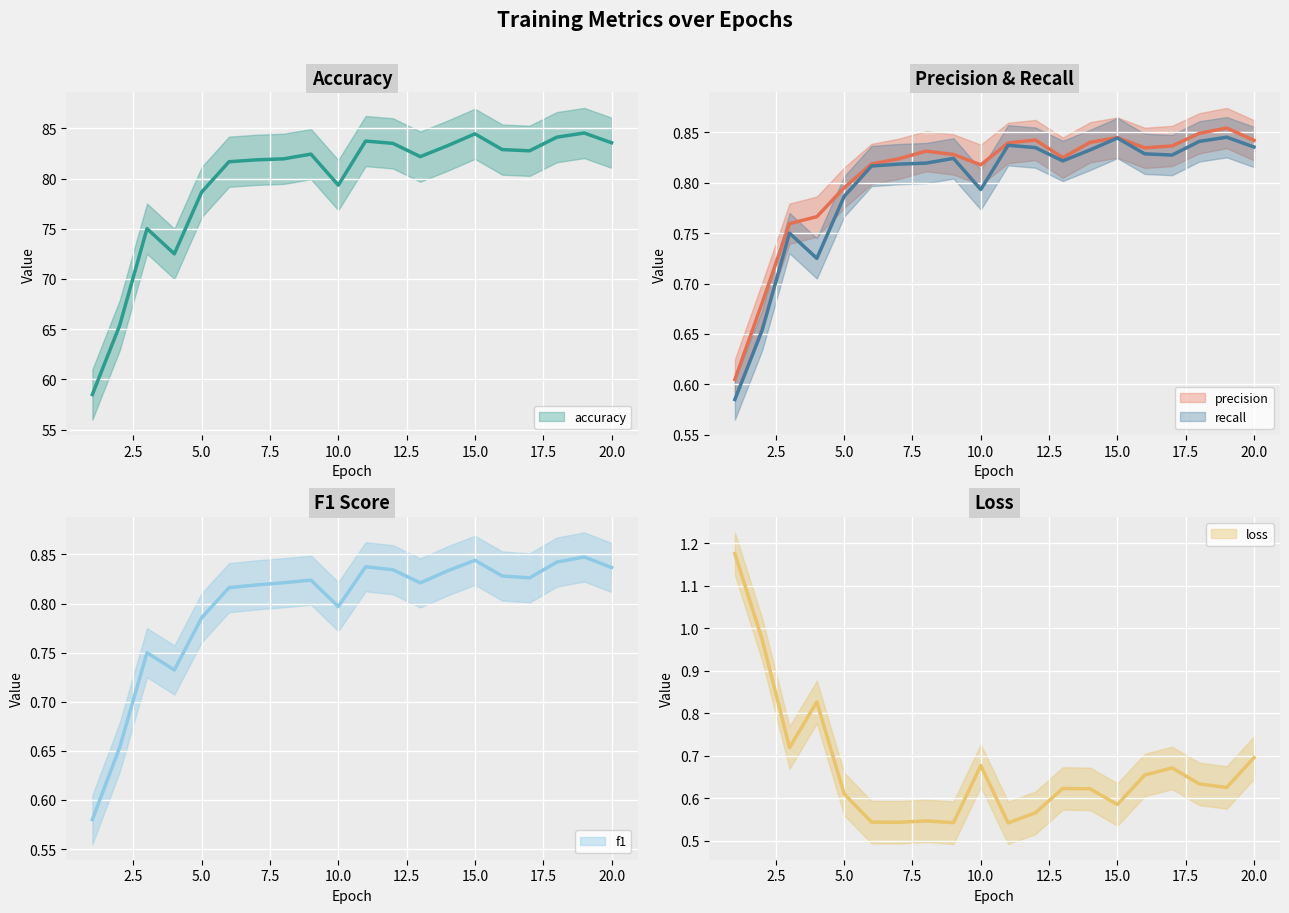

Where do f1 and recall first cross each other?

3 and 4